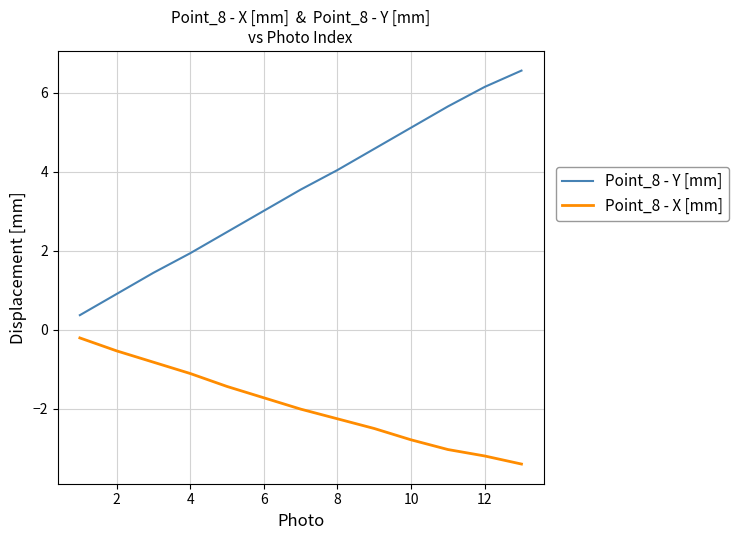

True or false: Point_8 - Y [mm] and Point_8 - X [mm] intersect in this chart.

False